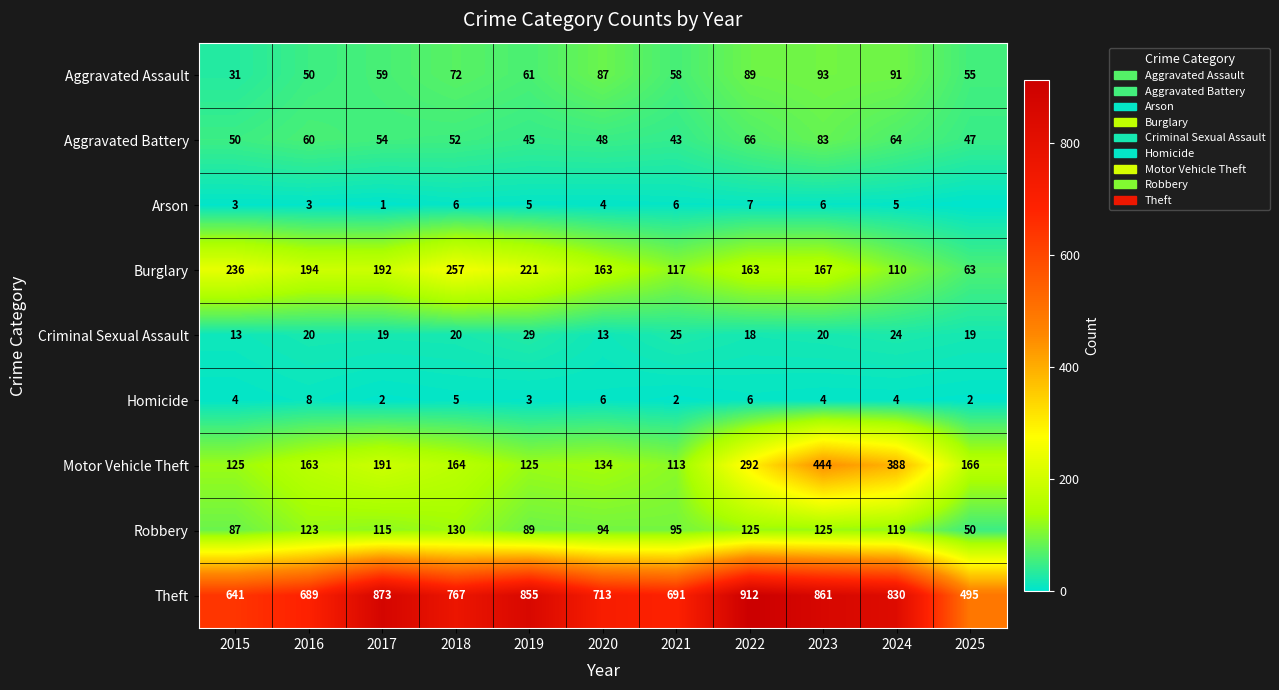

At which label is Robbery closest to 90?

2019